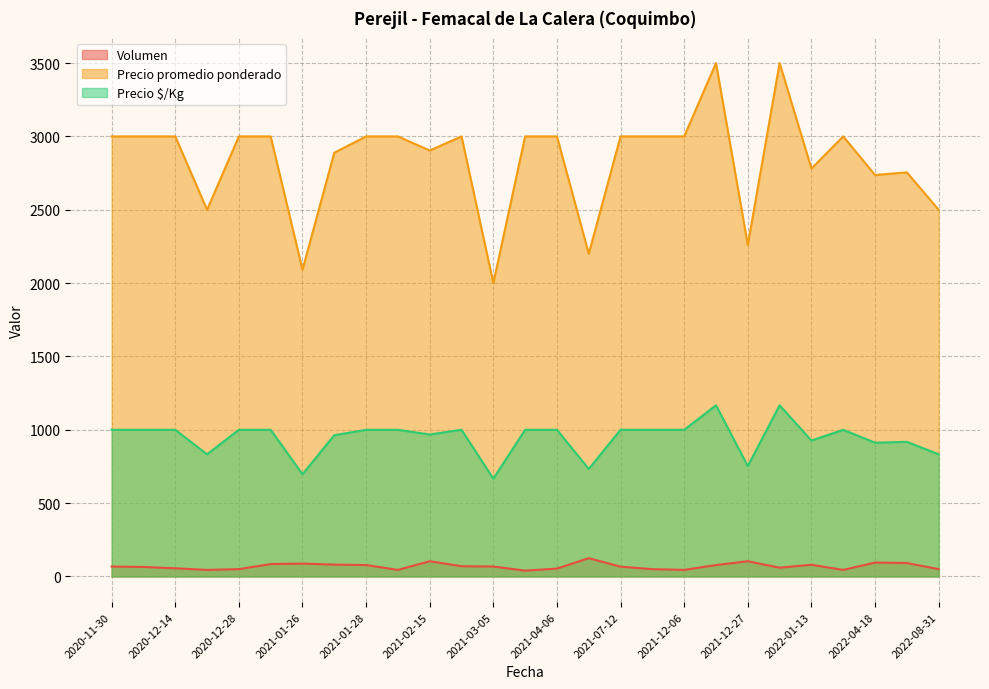

What is the difference between the highest and lowest values at 2021-02-16?

2930